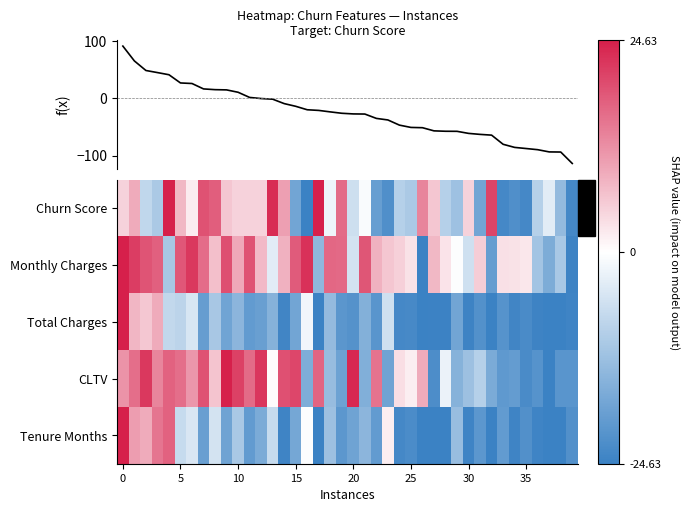

What is the difference between the maximum and minimum values in the Monthly Charges series?

49.3